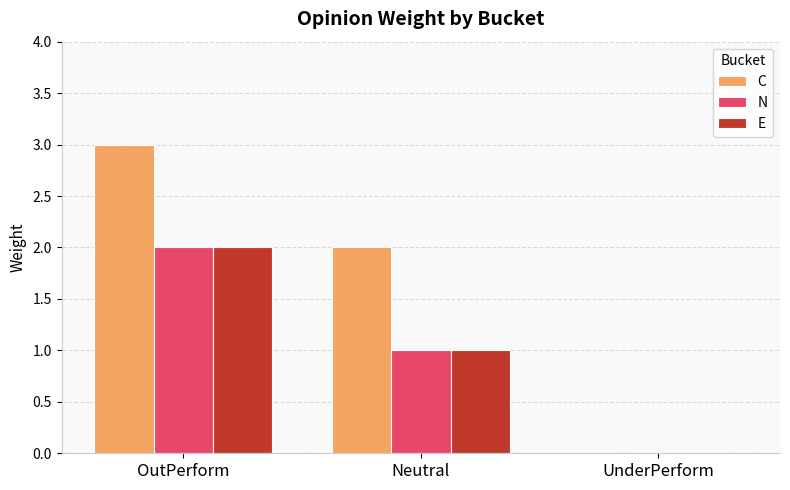

The N series shows 0 at UnderPerform. True or false?

True